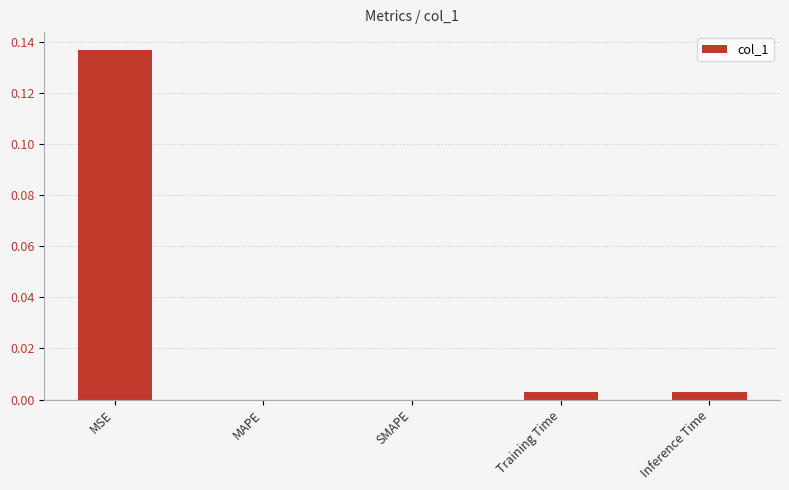

True or false: the data shows 0.0 at Inference Time.

True